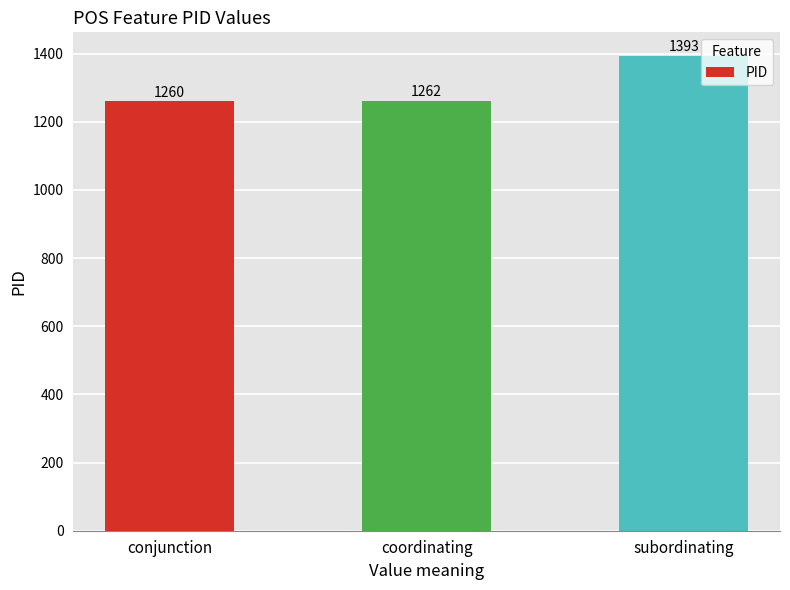

What value does the data have at conjunction?

1260